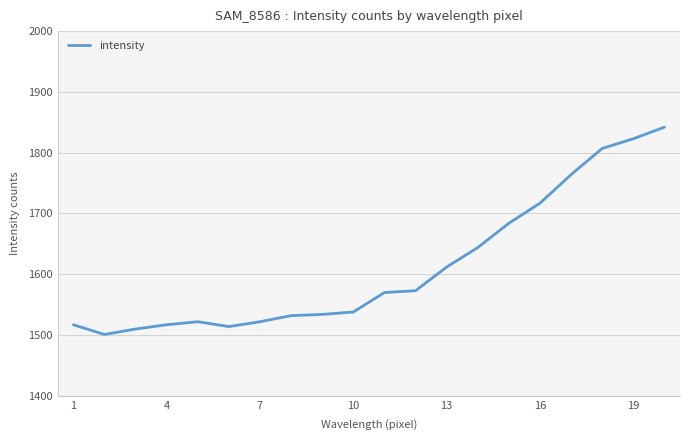

What is the difference between the maximum and minimum values?

341